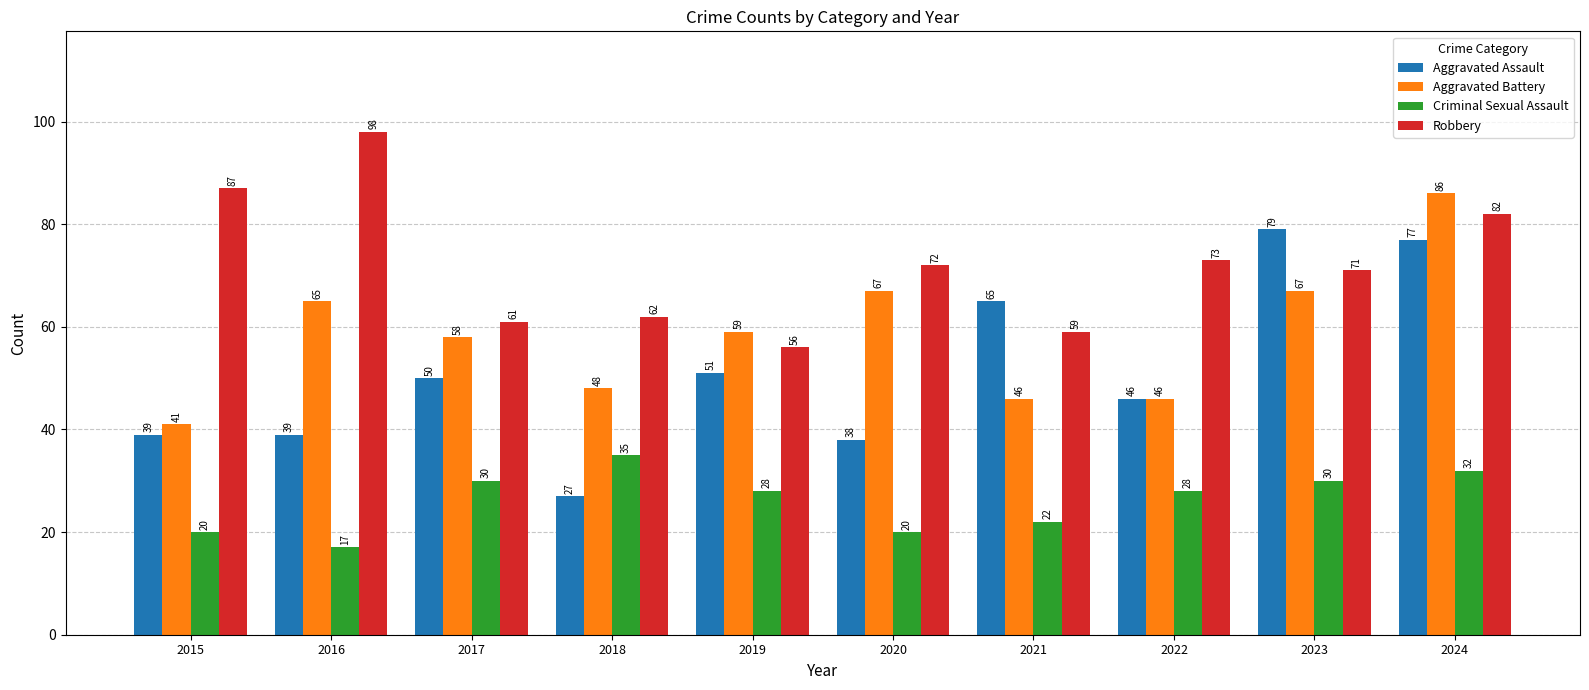

At how many categories does at least one series exceed 60?

9